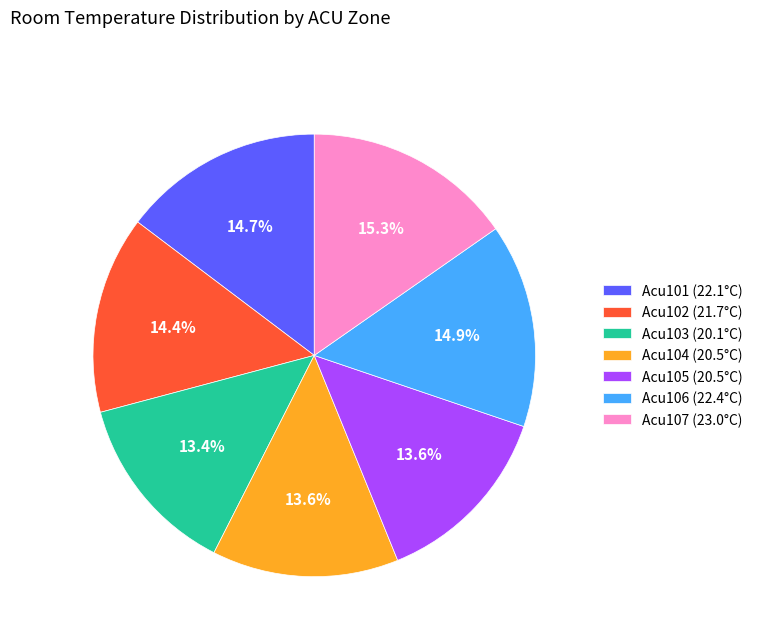

Between Acu102 (21.7°C) and Acu103 (20.1°C), which is larger?

Acu102 (21.7°C)